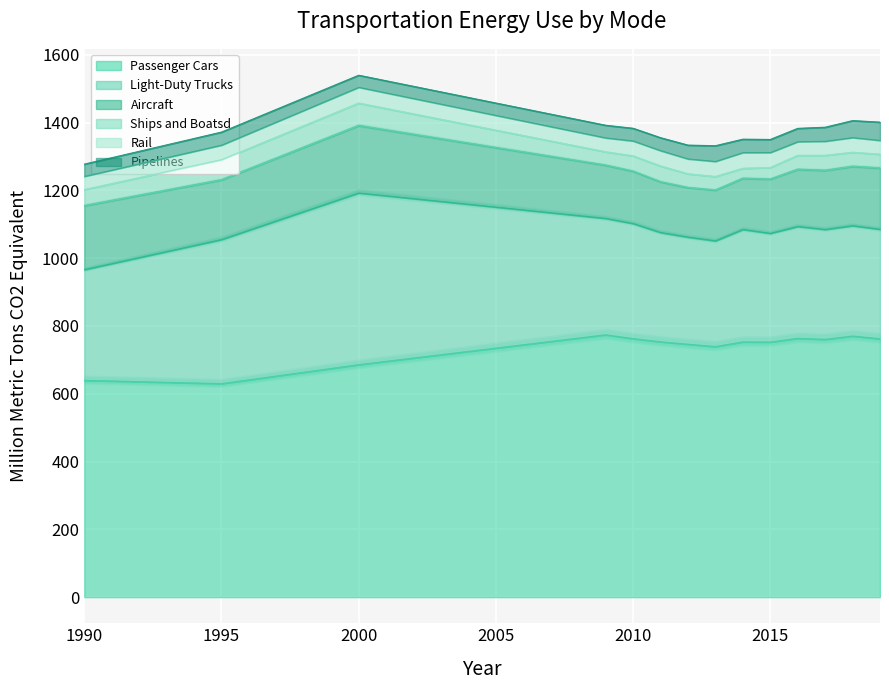

Count the number of data series in this chart.

6